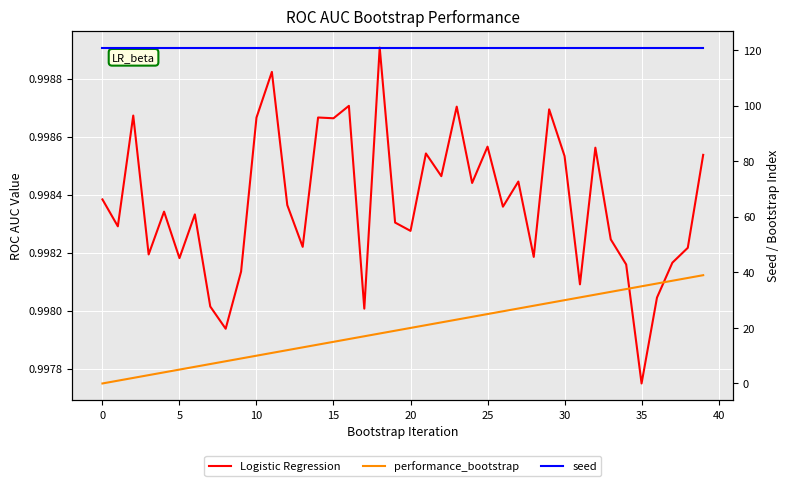

Rank the series by their maximum value, from lowest to highest.

Logistic Regression, performance_bootstrap, seed